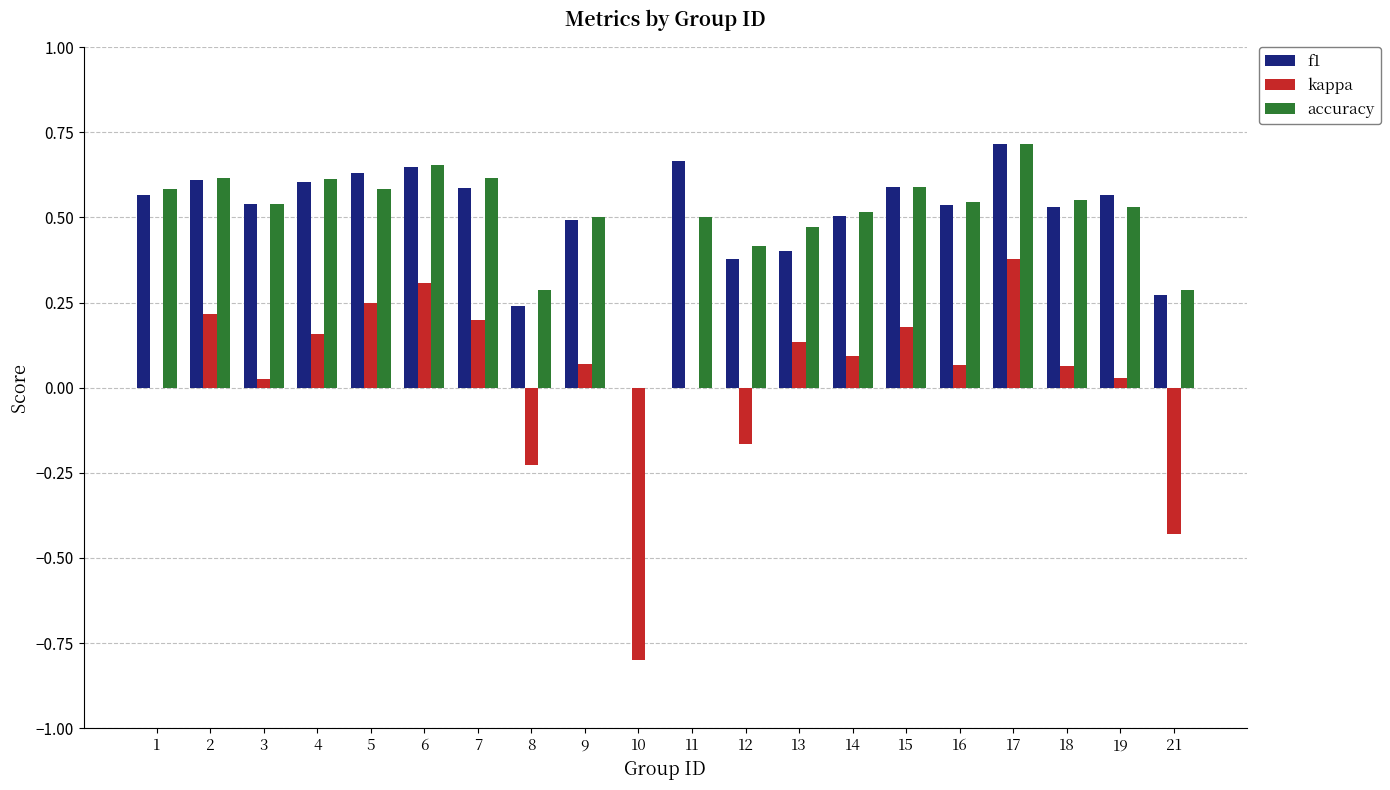

The f1 series shows 0.6 at 2. True or false?

True